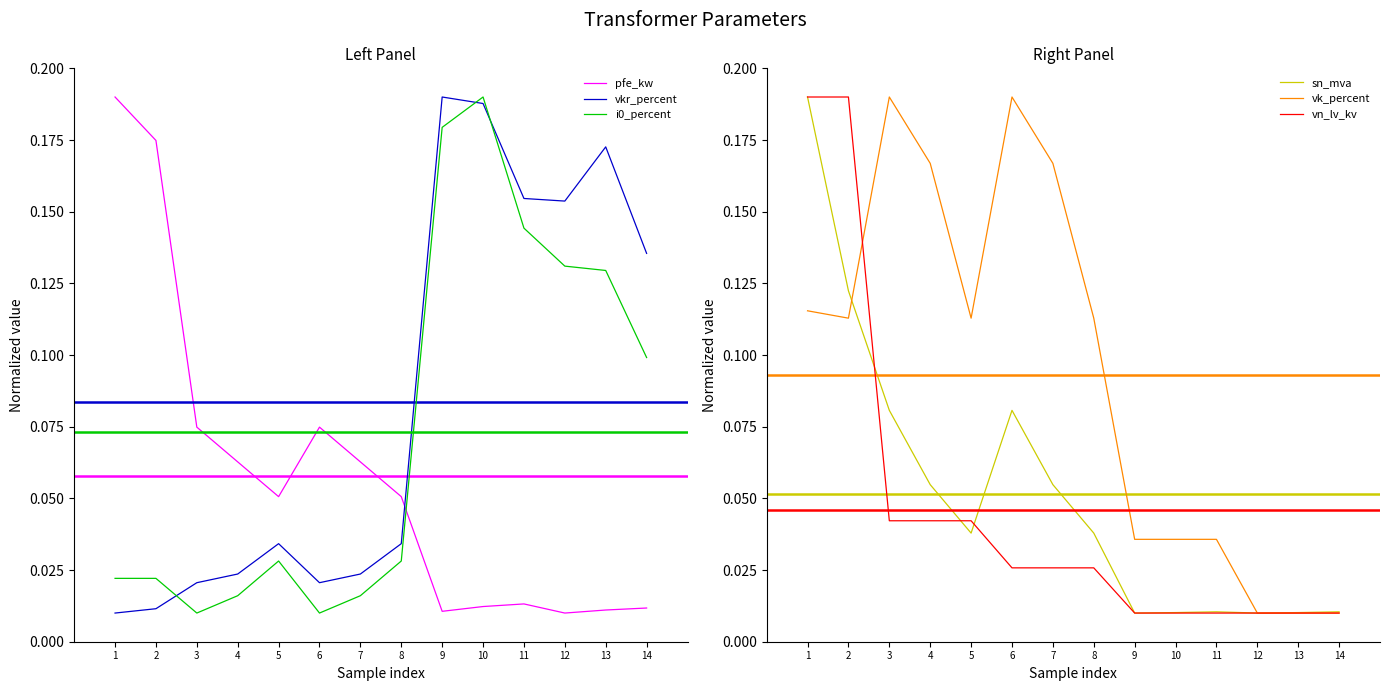

True or false: vn_lv_kv has more than 2 interior local peaks.

False